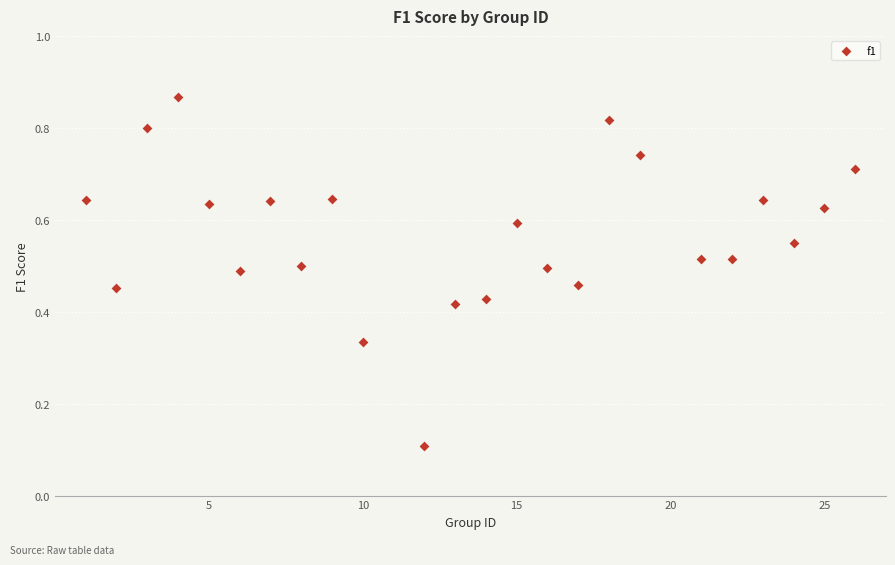

What is the range of X values (max minus min)?

25.0